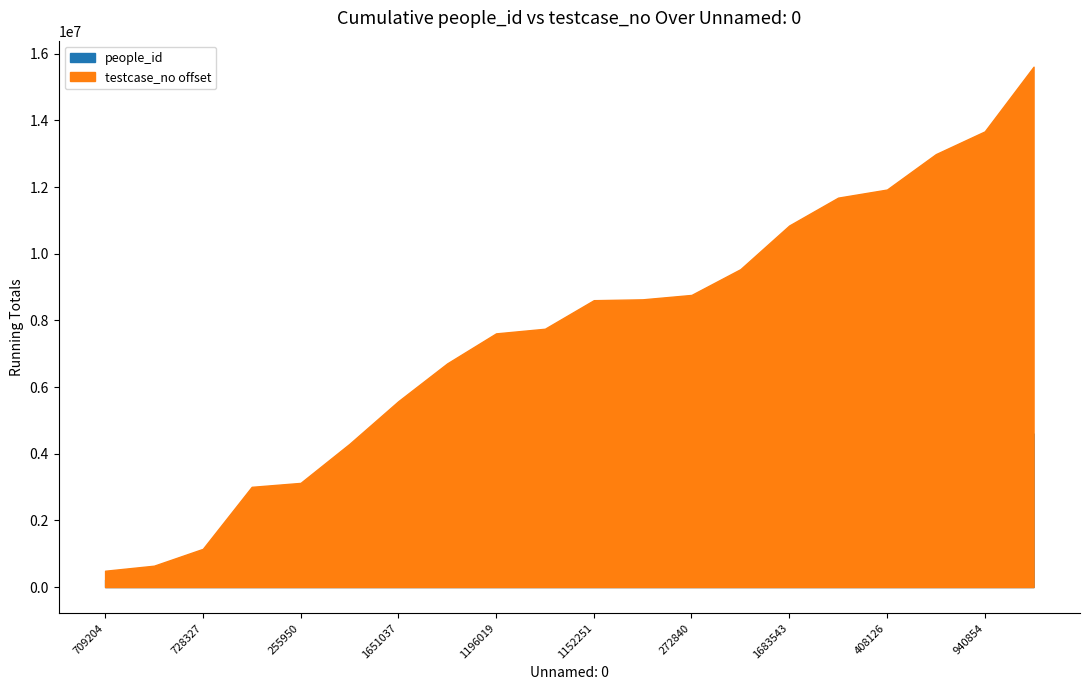

At which label does people_id reach its minimum?

1916111